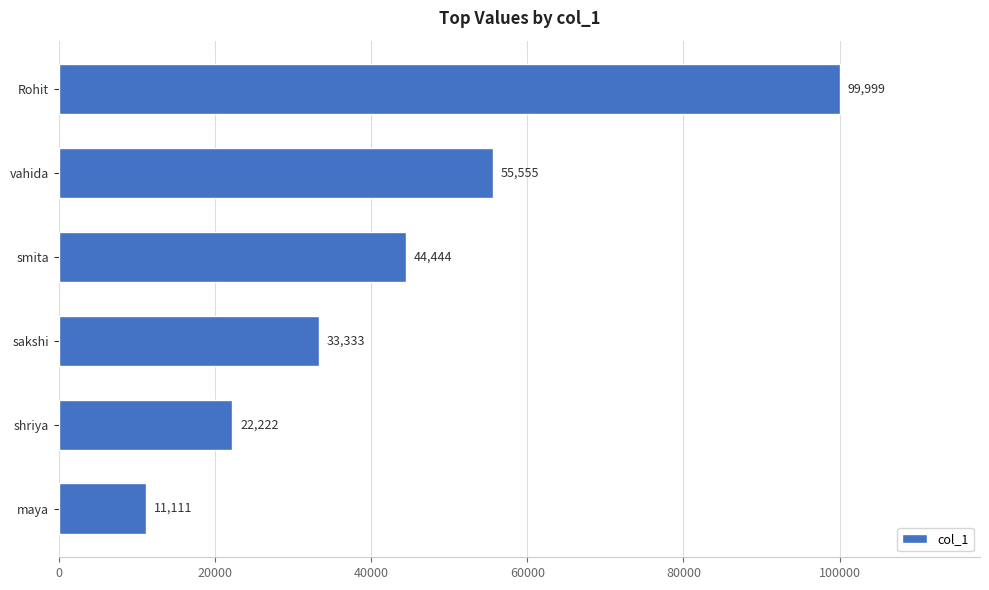

List the labels in order of value, smallest first.

maya, shriya, sakshi, smita, vahida, Rohit